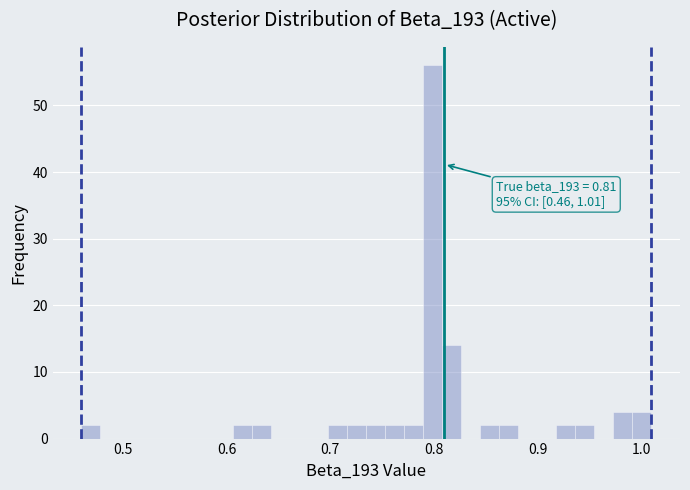

Around what value on the x-axis is the tallest bar? Give the approximate position of its centre, as read against the axis.

0.80